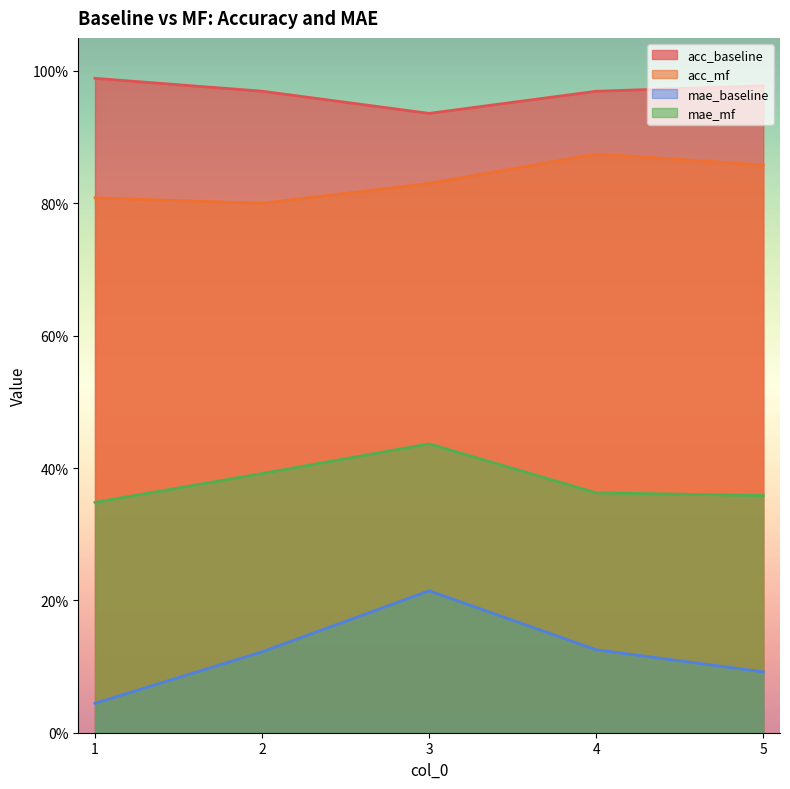

At which category is the sum across all series the highest?

3